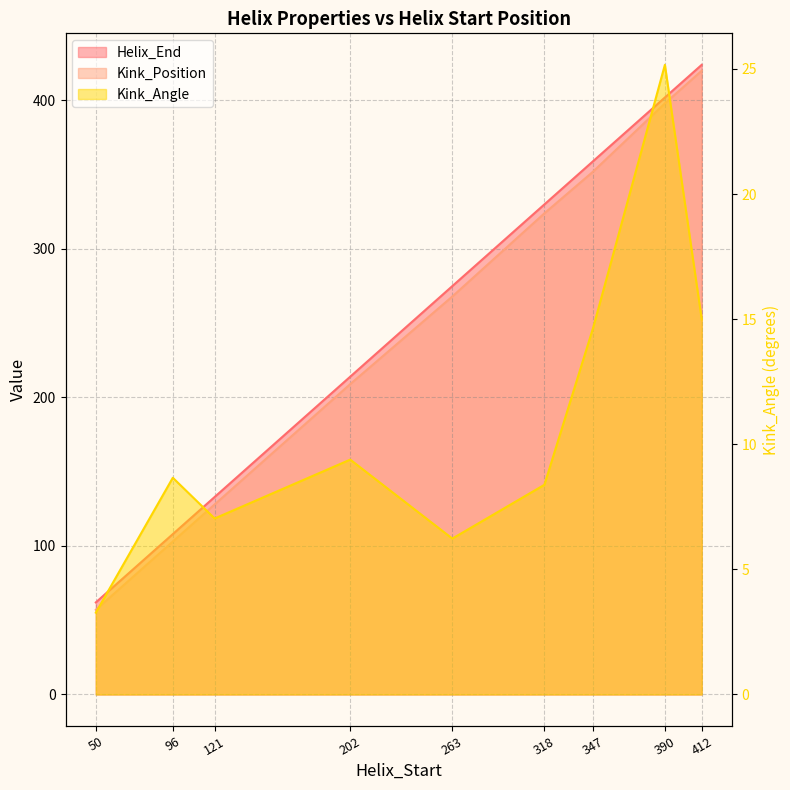

True or false: Helix_End and Kink_Position intersect in this chart.

False